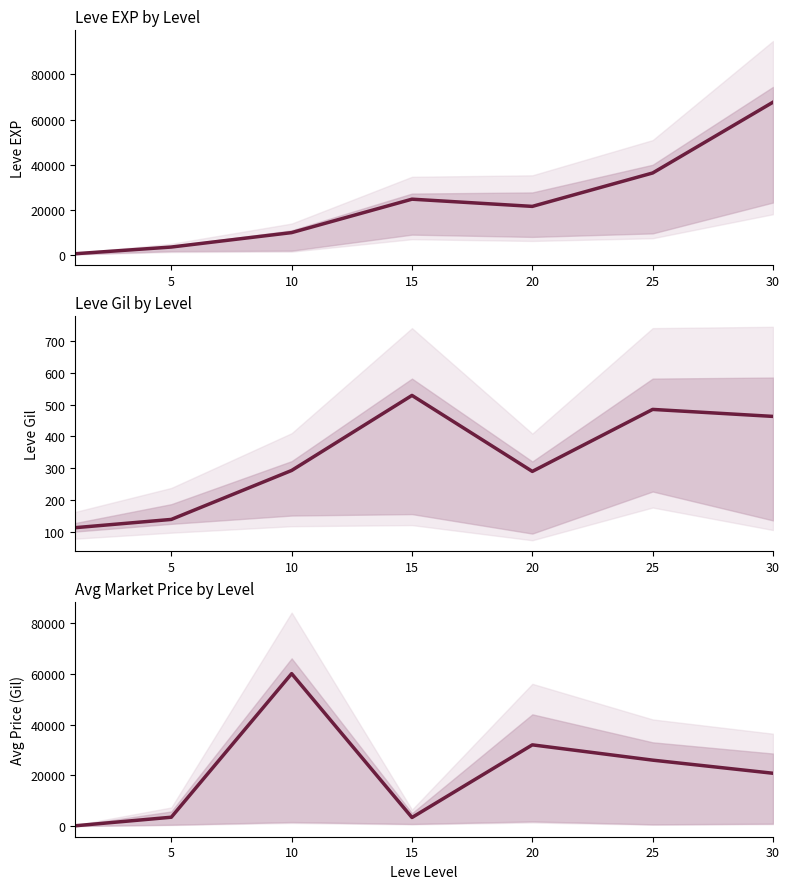

What is the difference between the maximum and minimum values in the Leve Gil series?

416.0